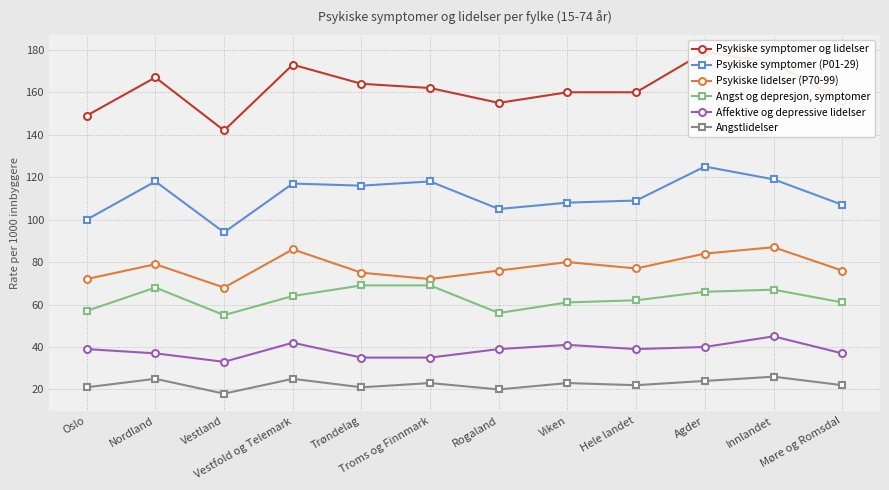

Between Nordland and Innlandet, which series saw the biggest shift?

Psykiske lidelser (P70-99)